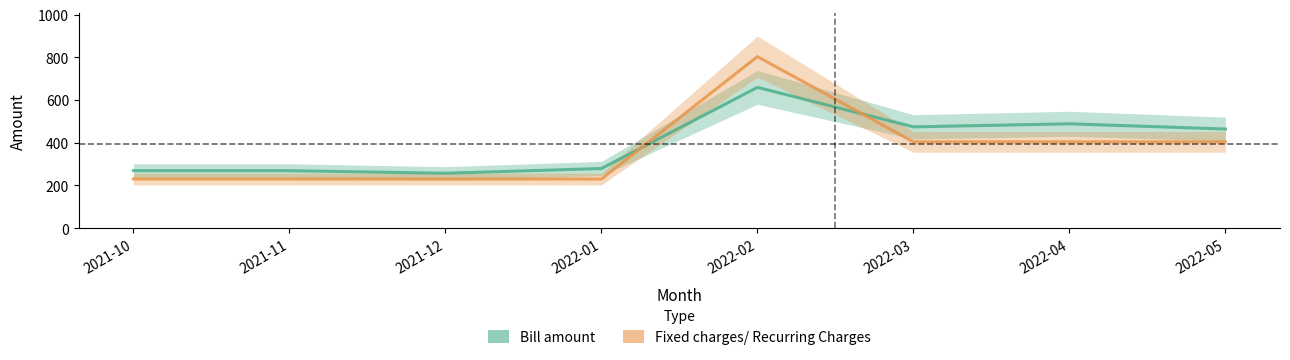

Between 2022-01 and 2022-03, which series saw the biggest shift?

Bill amount